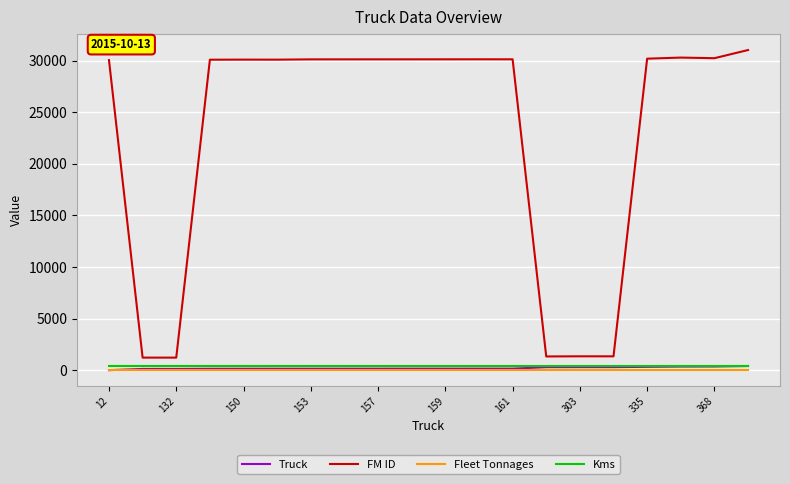

True or false: Fleet Tonnages and FM ID intersect in this chart.

False